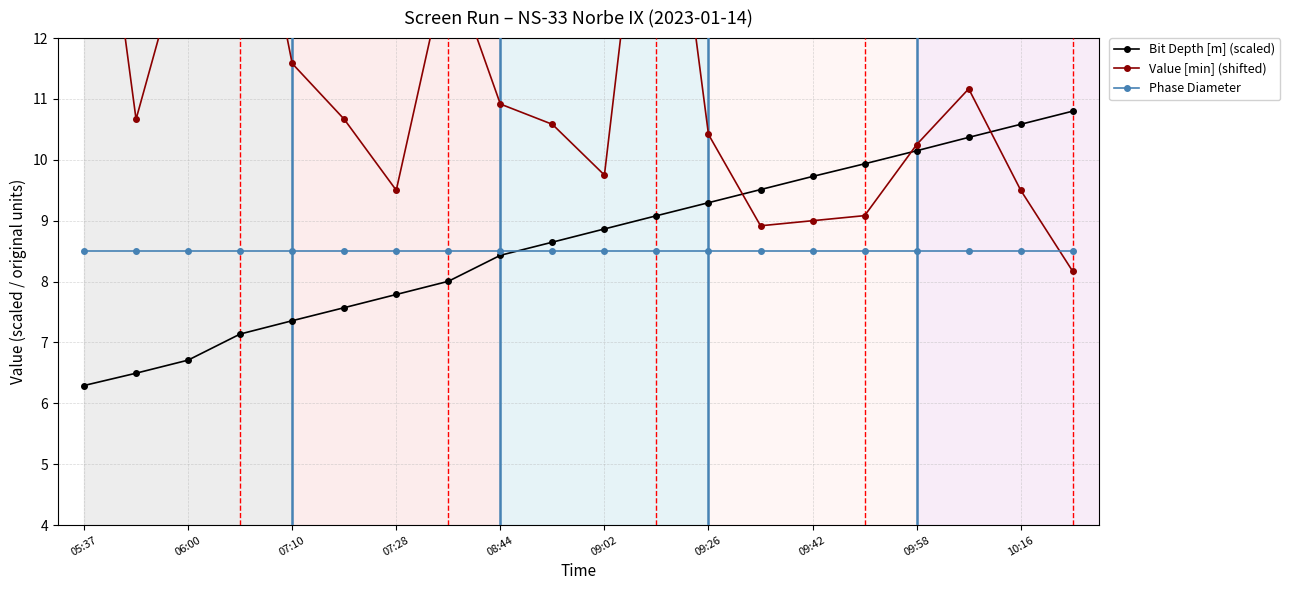

Does the chart display data point markers on the line(s)?

Yes